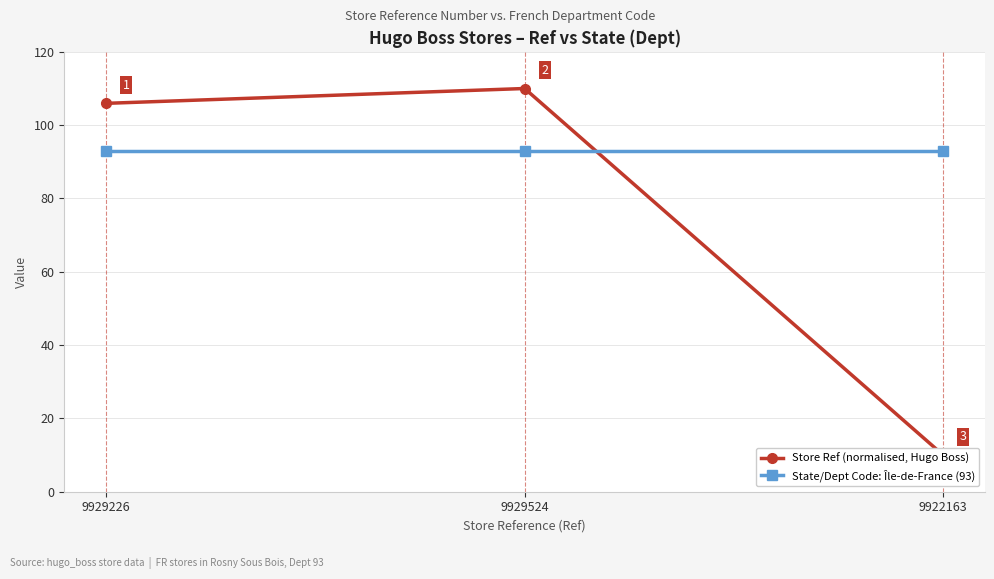

What is the minimum value shown in the chart?

10.0